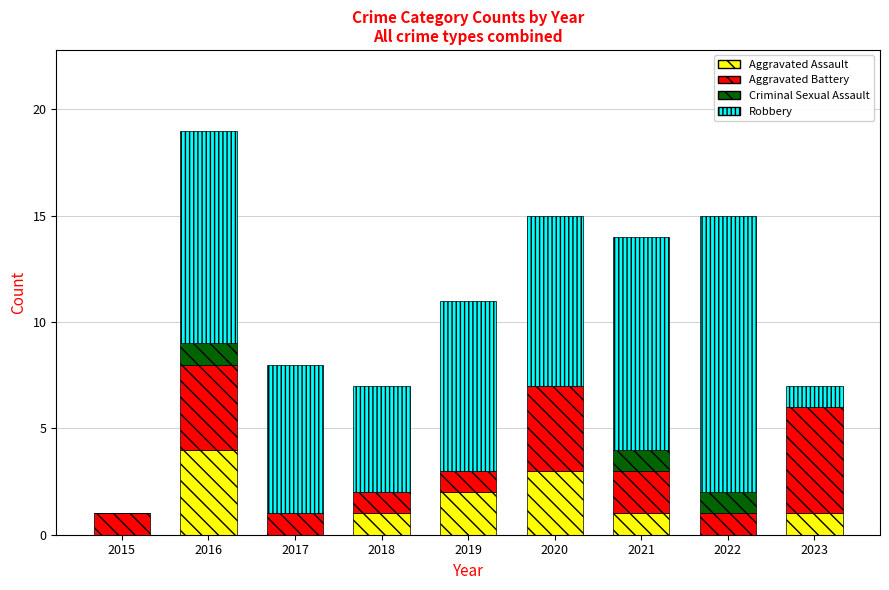

What is the highest value of the Aggravated Assault series?

4